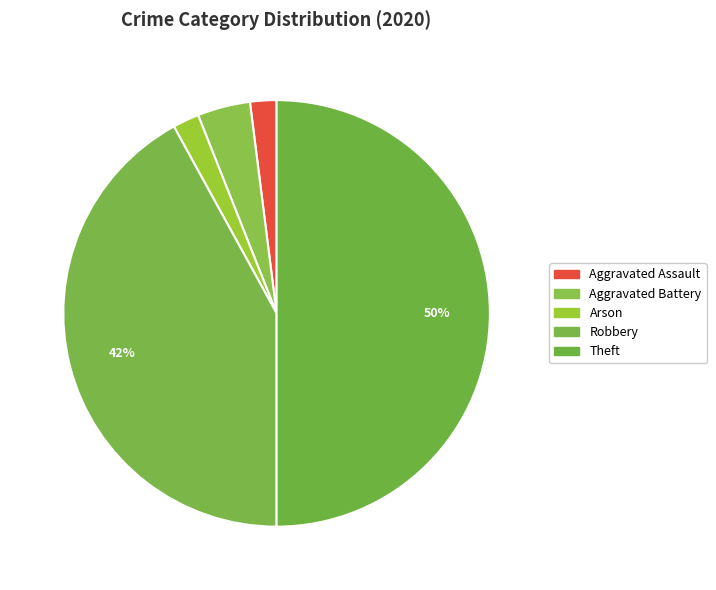

The Aggravated Battery slice represents 4% of the pie. True or false?

True